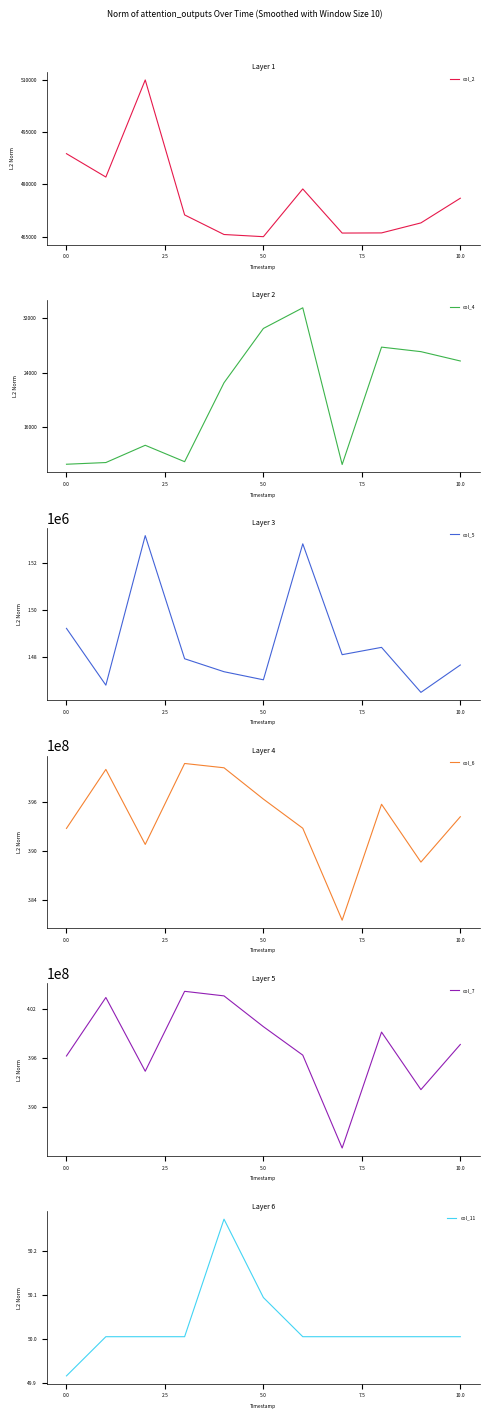

Is this an area chart (filled region under the line)?

No